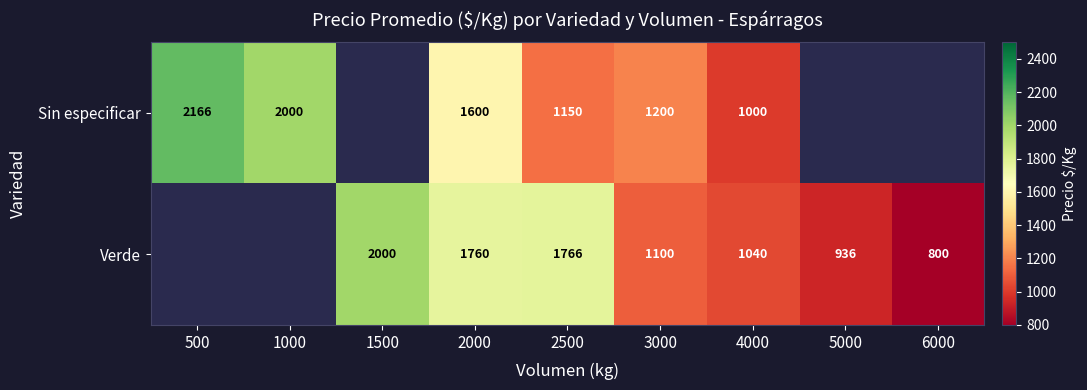

At how many categories does at least one series exceed 1458?

5